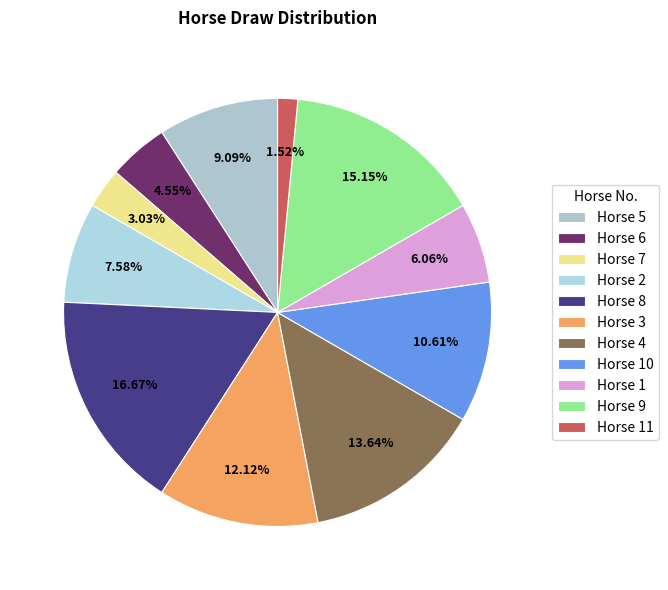

Count the number of slices in the pie.

11